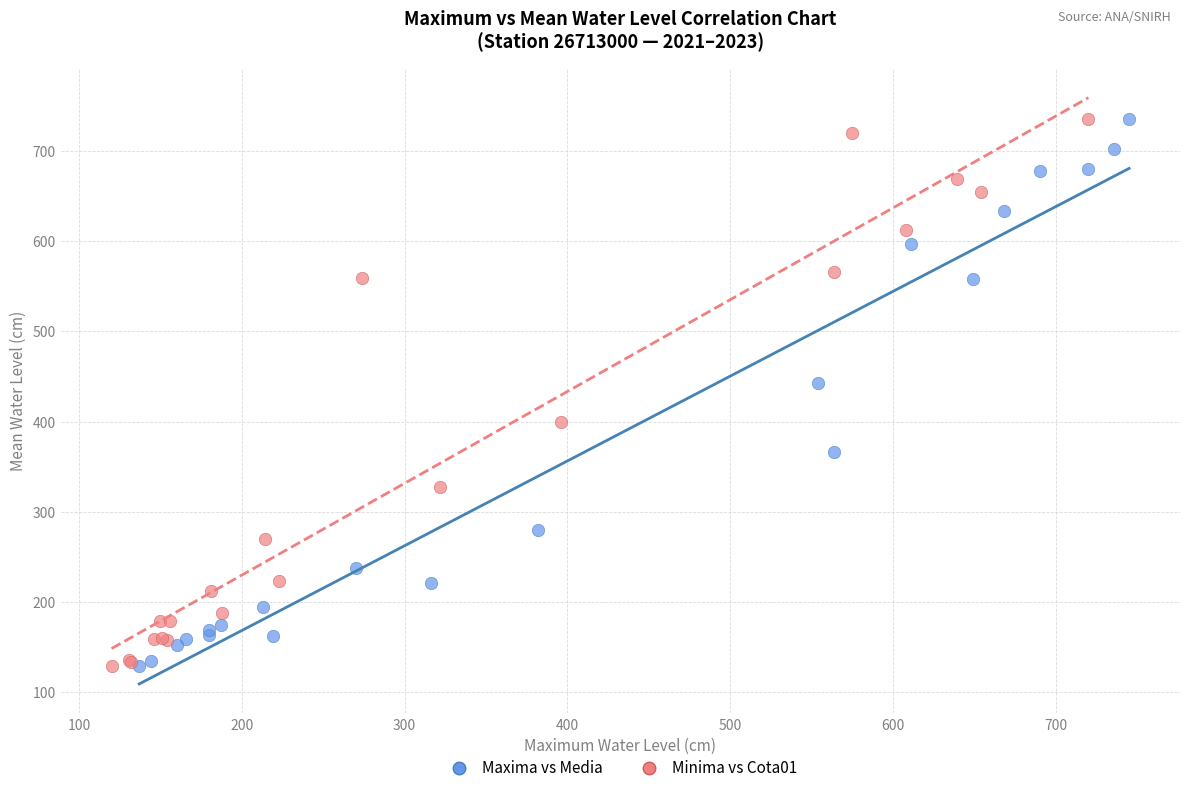

Which series has the largest Y range (max minus min)?

Minima vs Cota01